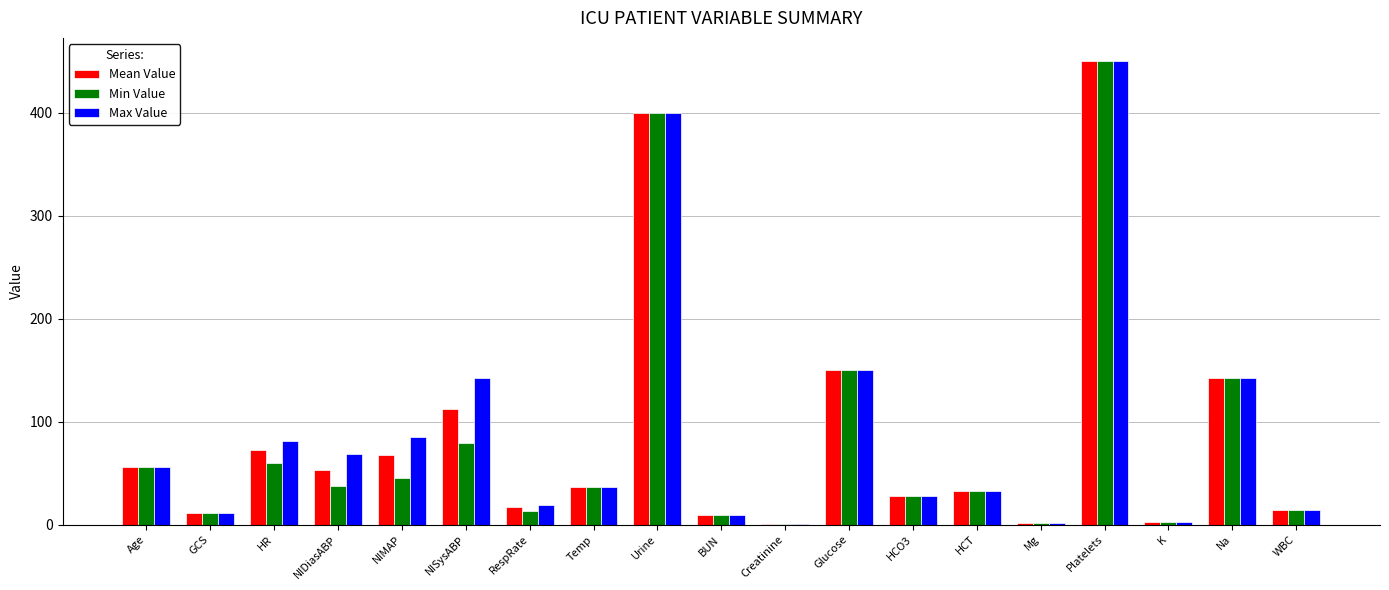

What is the sum of the Min Value values at Platelets and NISysABP?

529.0